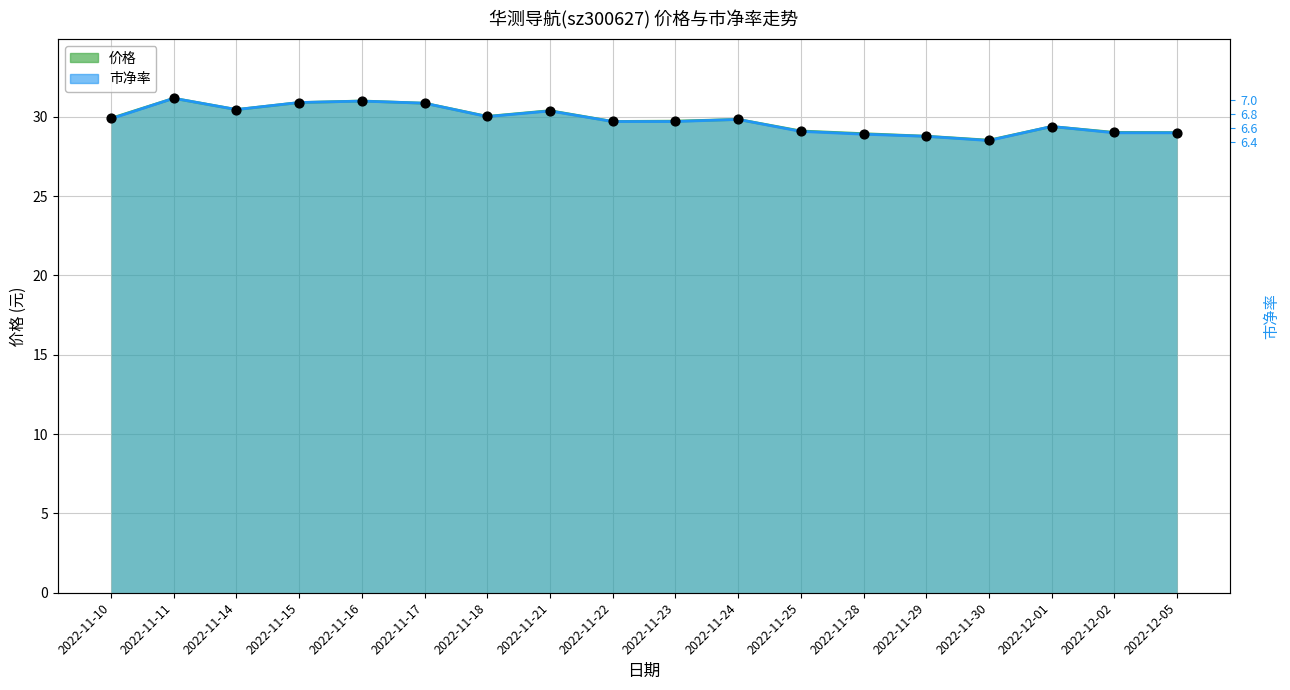

Which series has the largest total across all categories?

价格